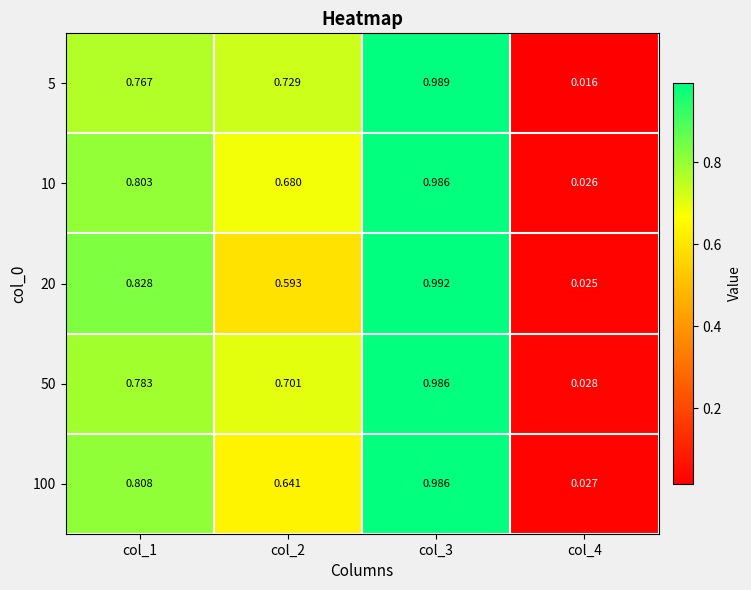

Is the value of 5 at col_4 greater than the value of 100 at col_1?

No